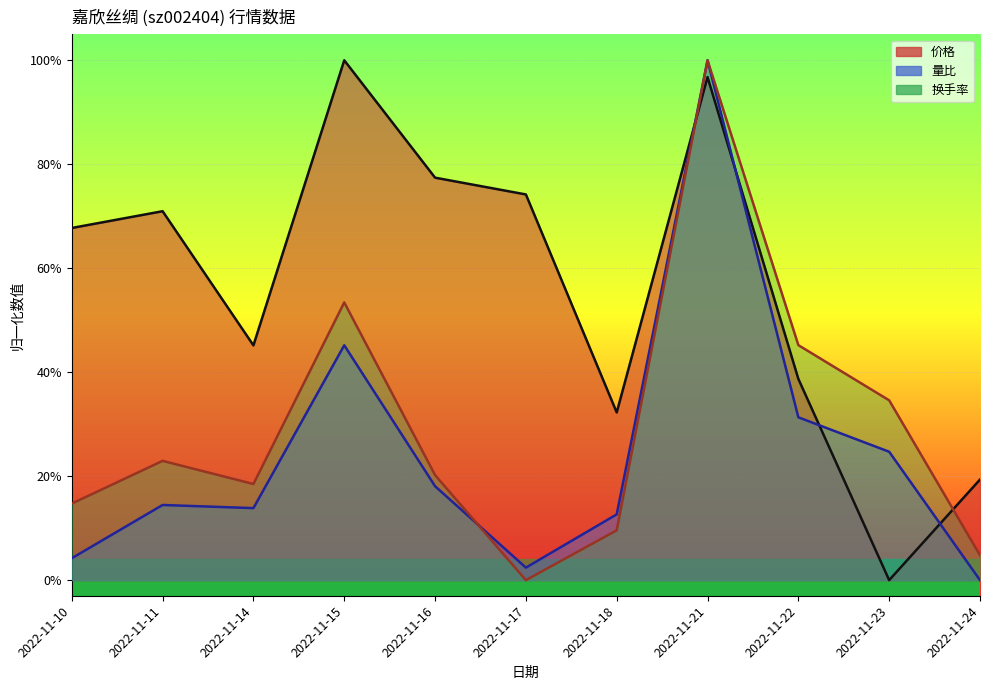

Rank the series at 2022-11-14 from highest to lowest value.

价格, 换手率, 量比